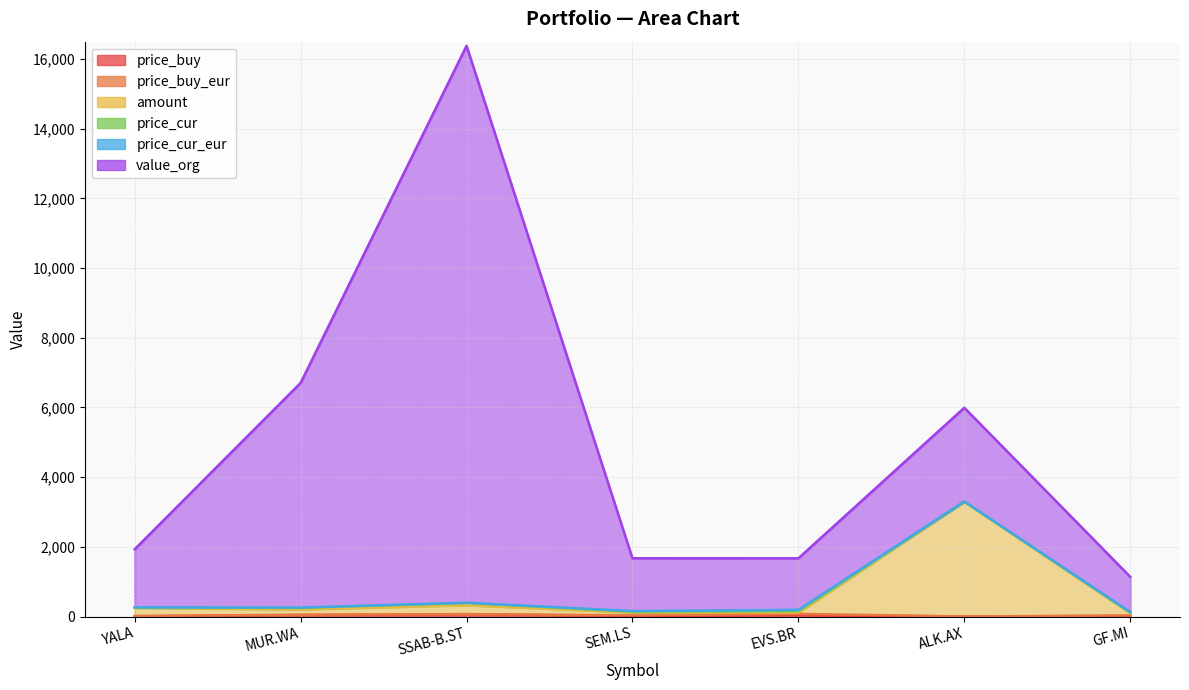

True or false: price_buy and amount intersect in this chart.

False